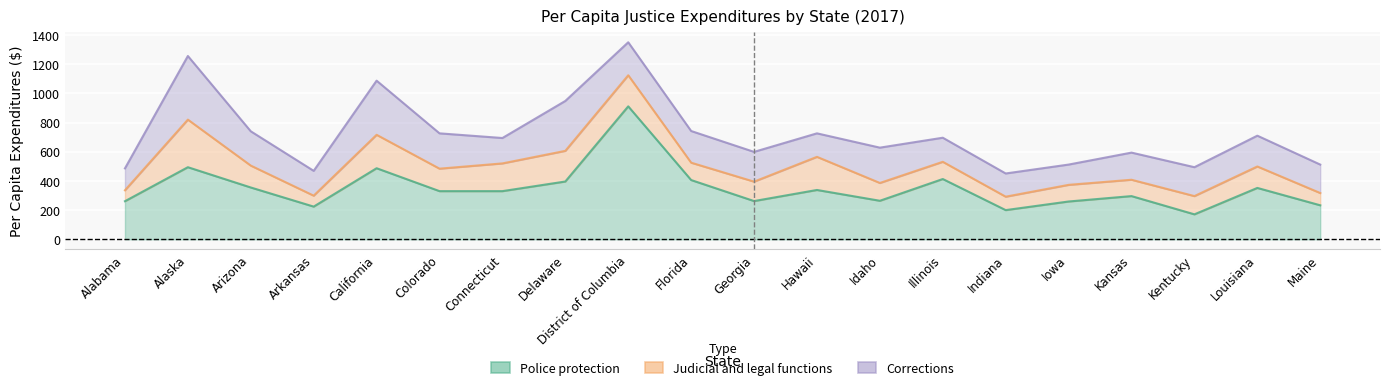

The value of Police protection at Florida is 120. True or false?

False